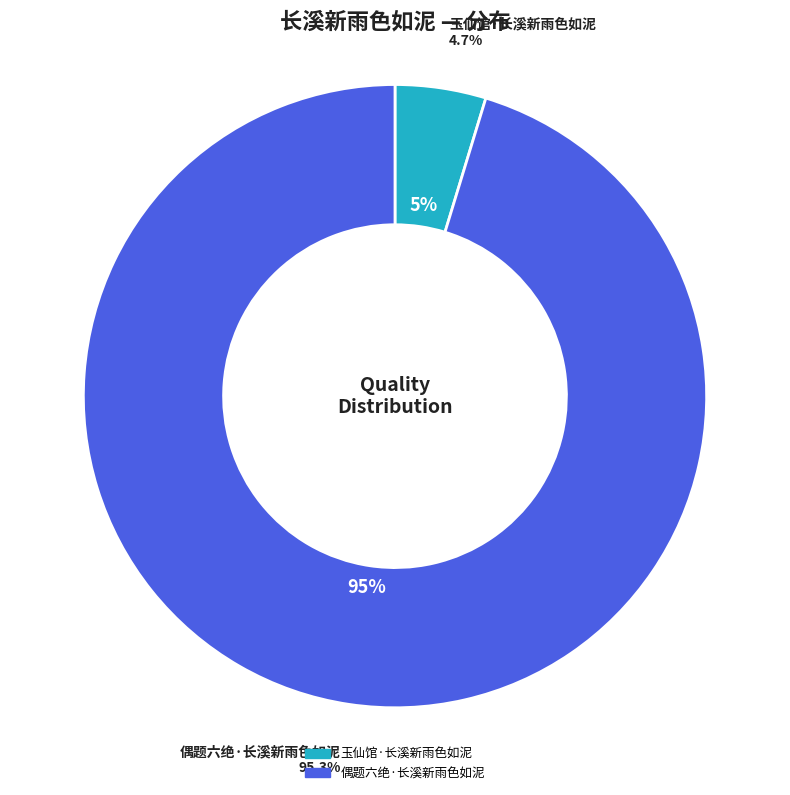

Which slice is the smallest?

玉仙馆·长溪新雨色如泥